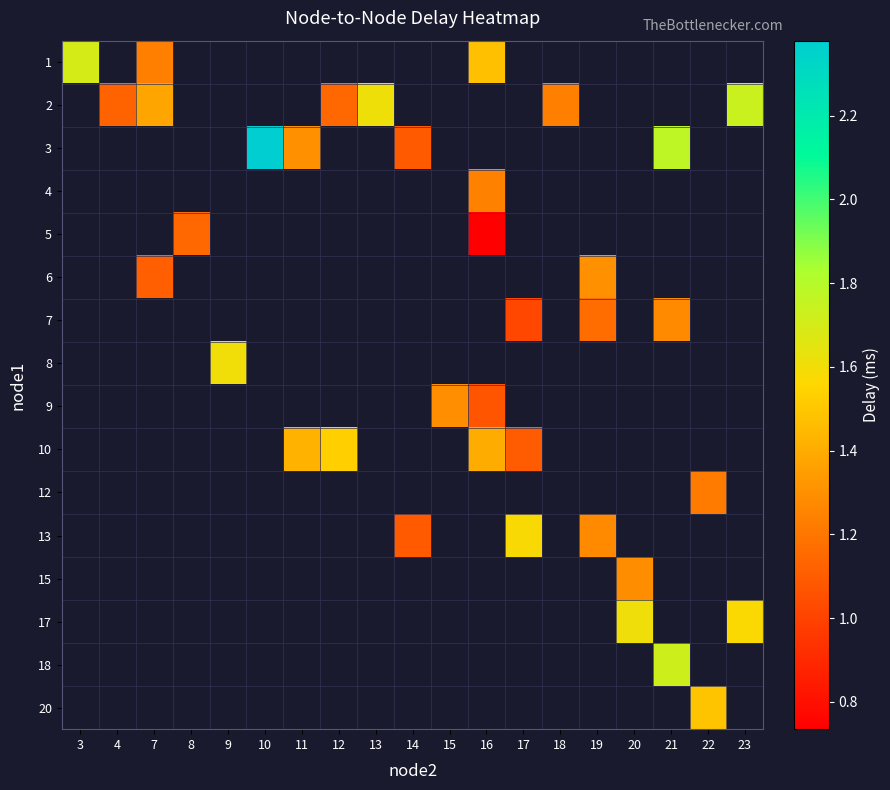

Is the value of 1 at 11 greater than the value of 15 at 10?

No